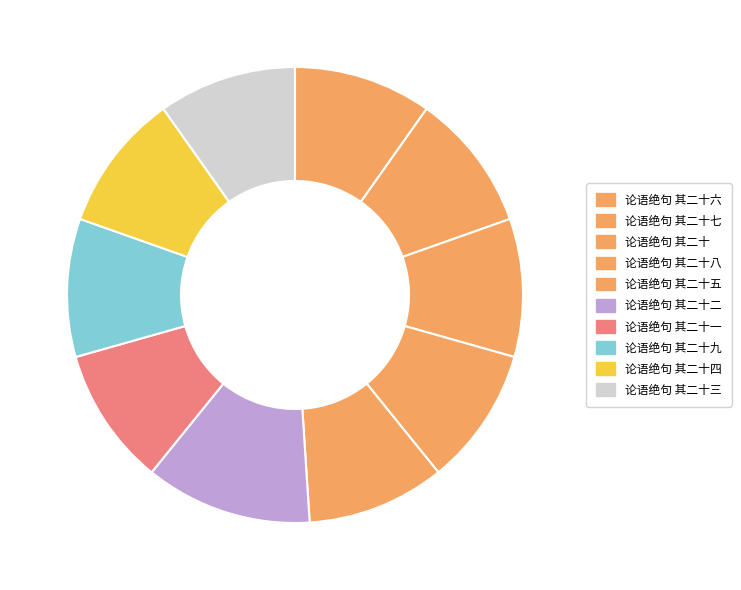

How many slices are in this pie chart?

10